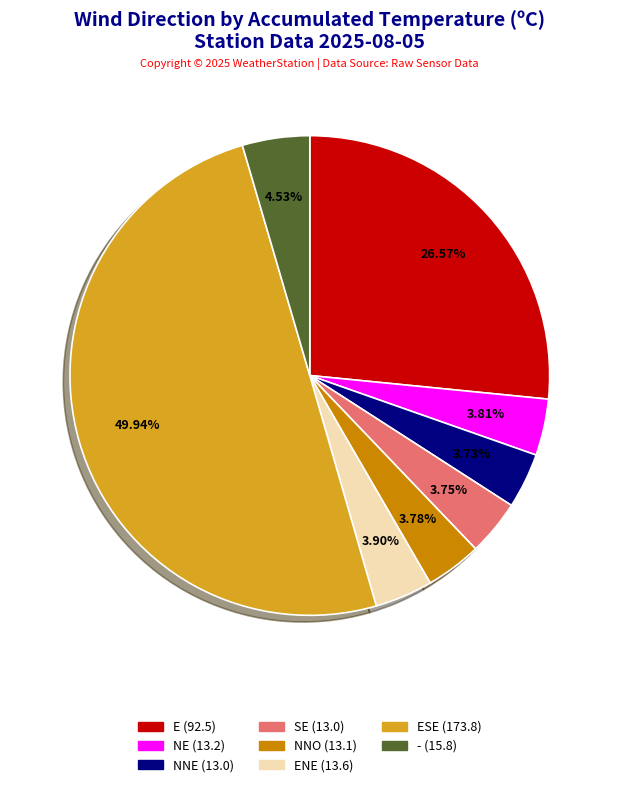

What is the largest slice in the pie chart?

ESE